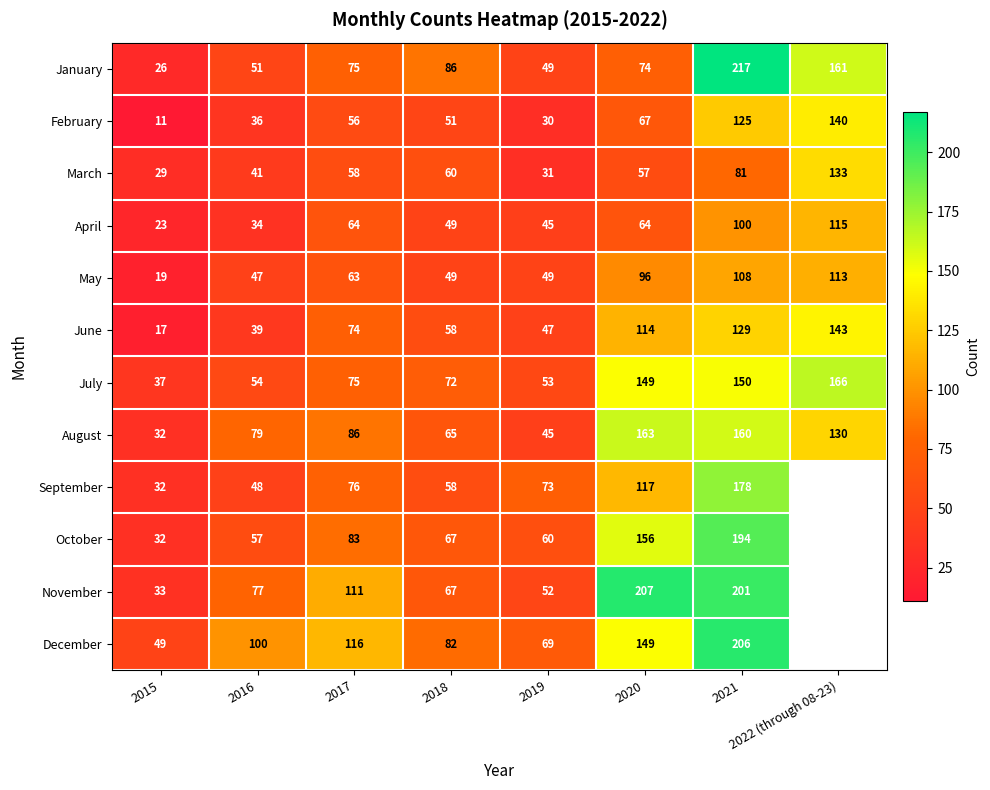

How many series are shown in this chart?

12